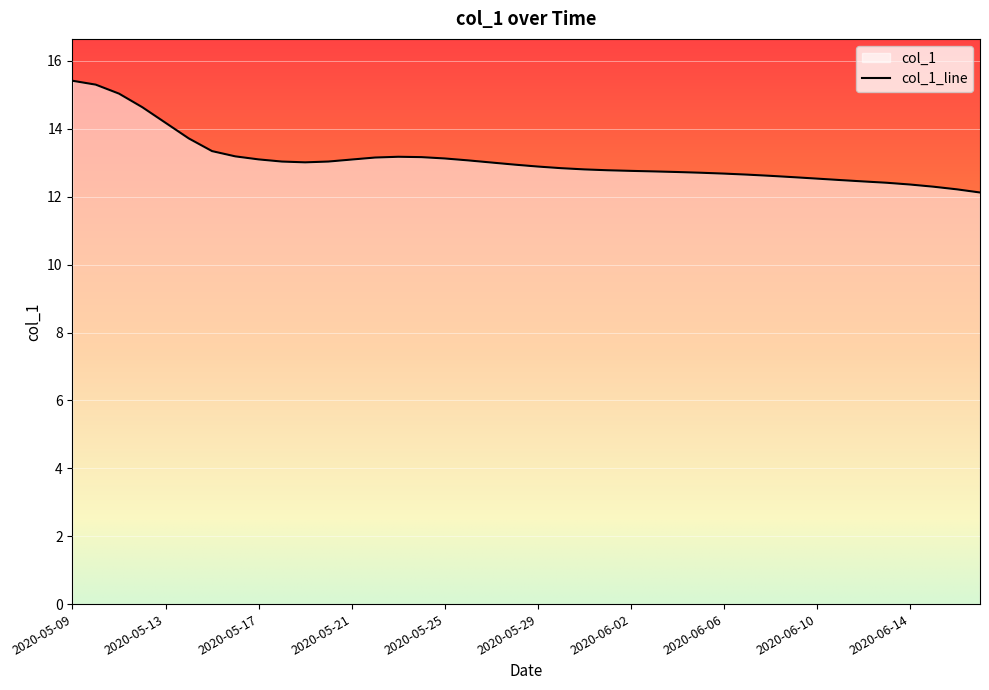

What is the greatest value displayed?

15.4